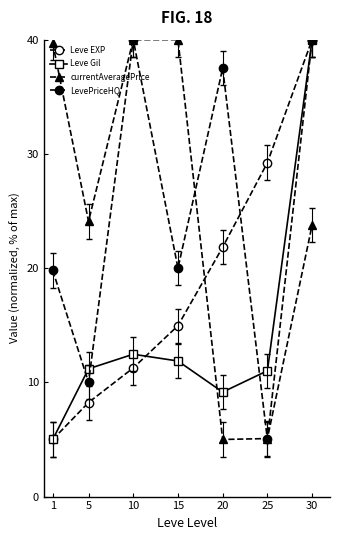

What is the total value across all series at 10?

103.7